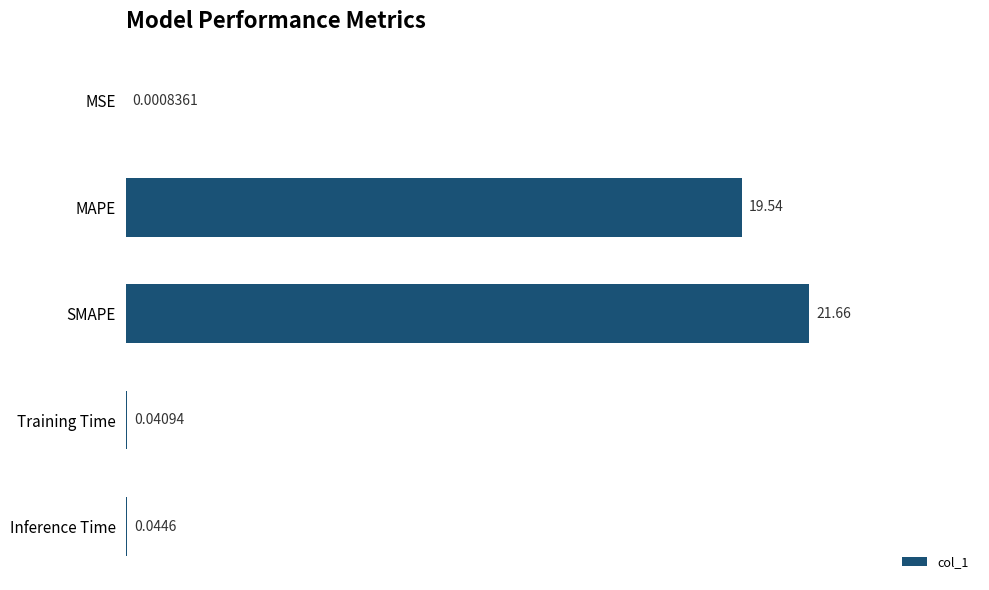

Between MAPE and Inference Time, which is larger?

MAPE